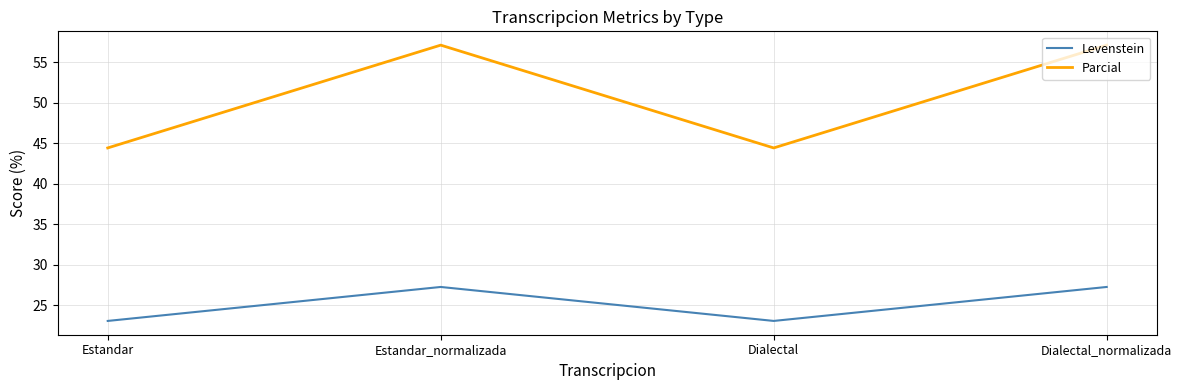

How many categories are shown in the chart?

4